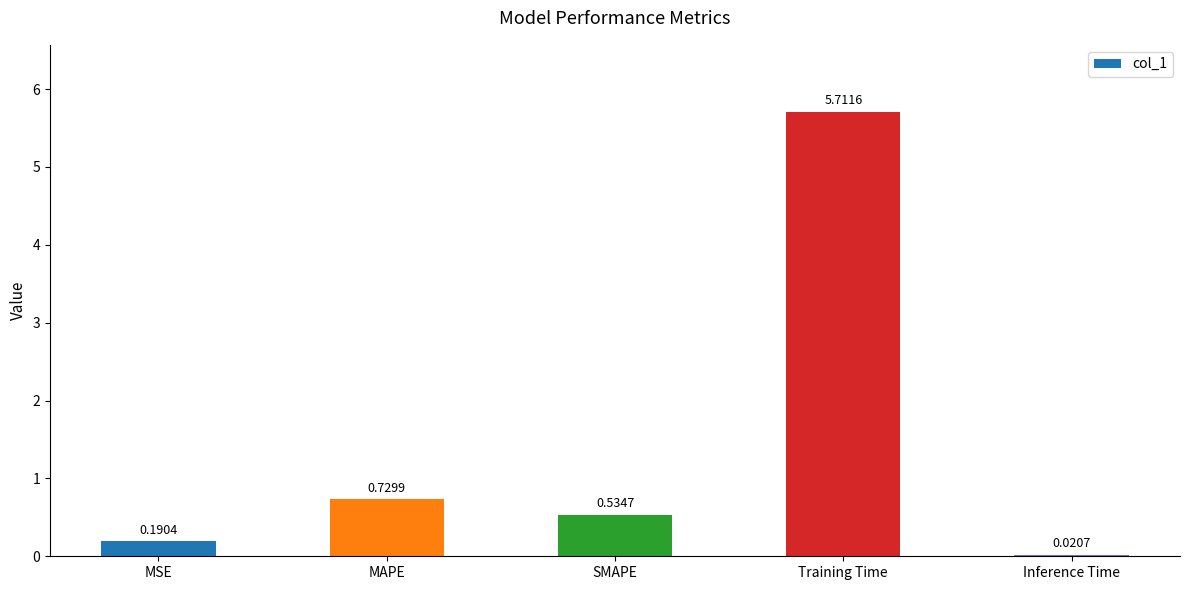

What is the maximum value shown in the chart?

5.7